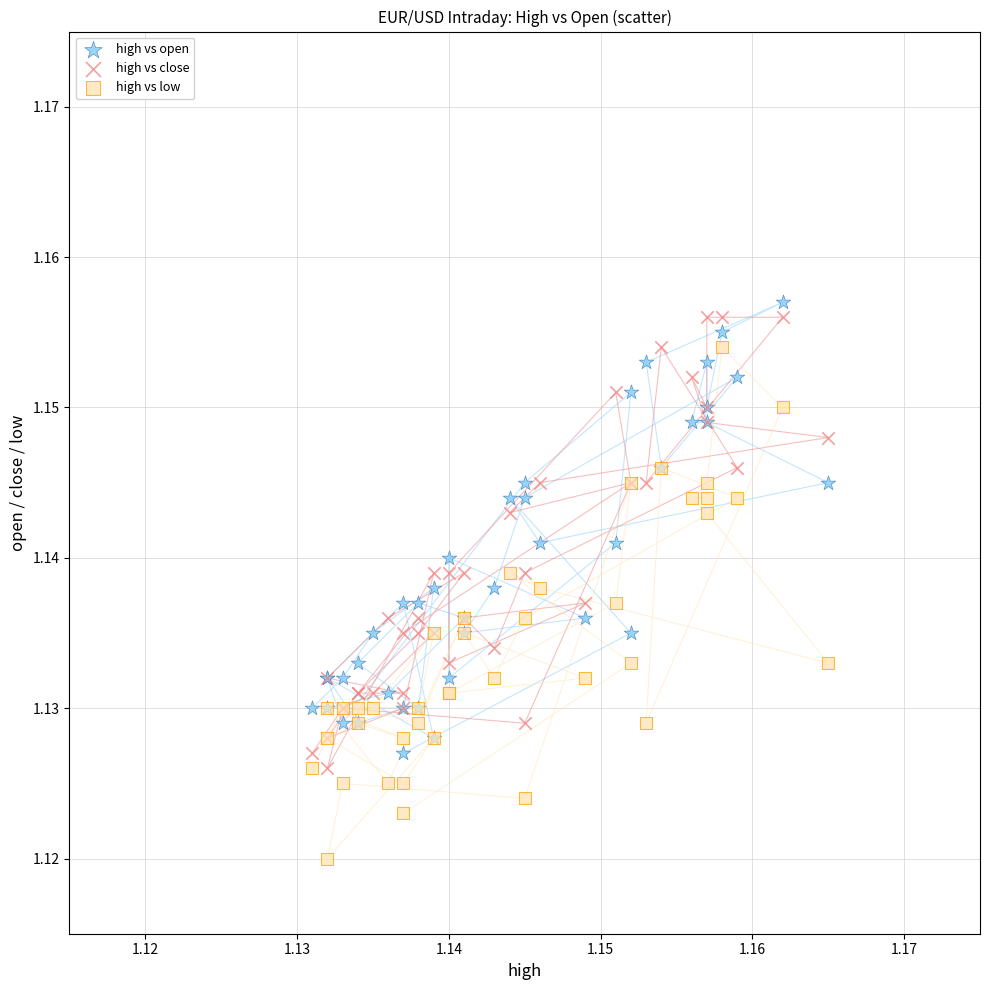

Which series contains the lowest Y value?

high vs low